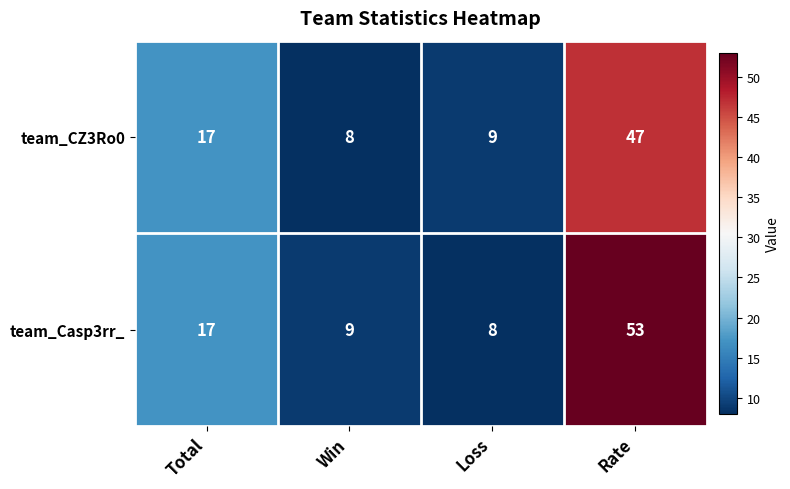

At which label is team_Casp3rr_ closest to 30?

Total